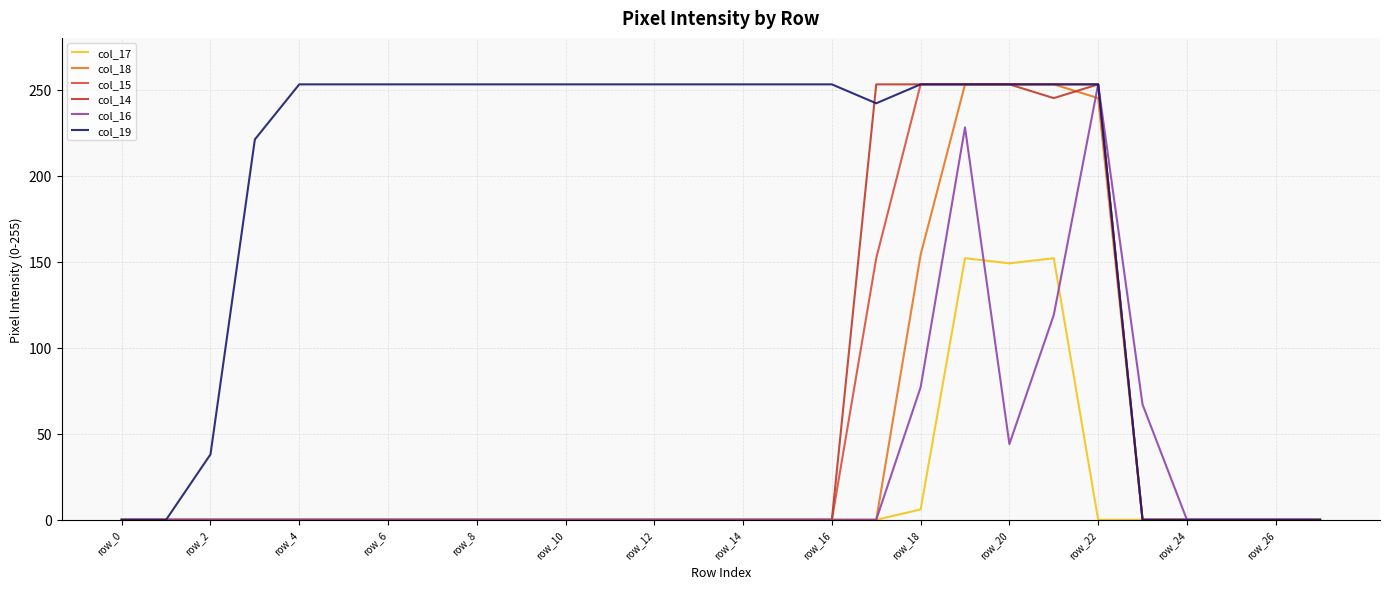

What is the difference between the second highest and minimum values in the col_18 series?

253